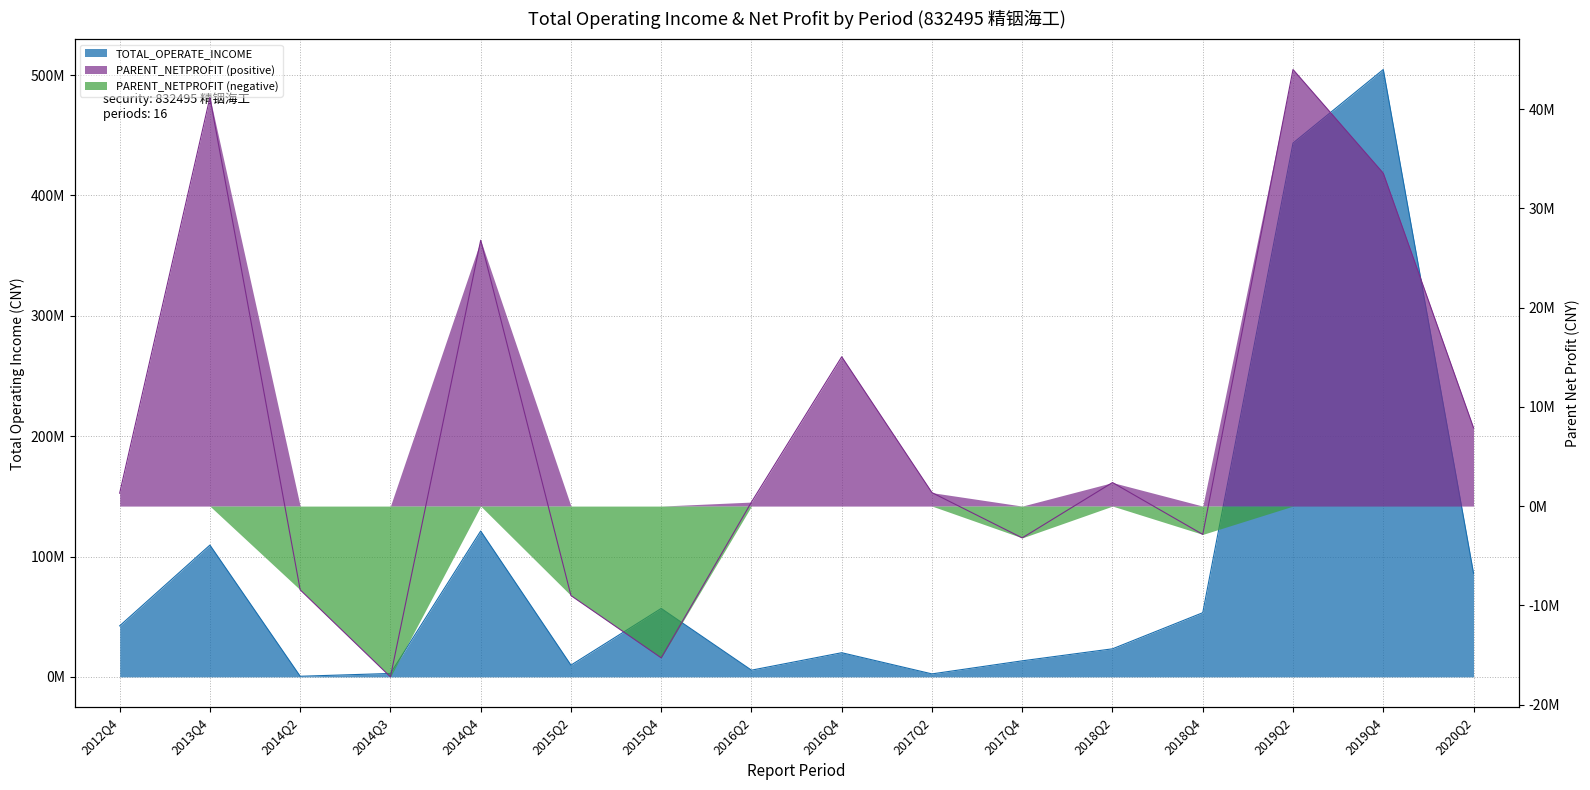

True or false: PARENT_NETPROFIT and TOTAL_OPERATE_INCOME cross at least once.

False